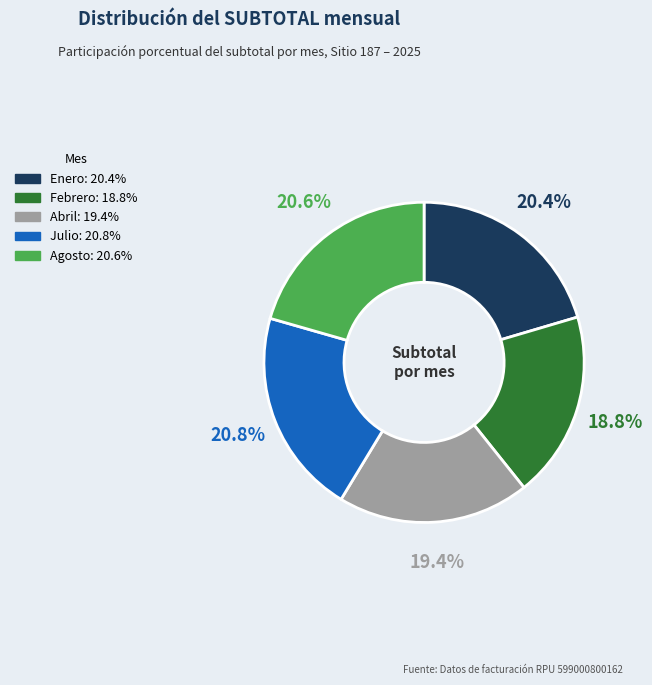

Is there a majority slice in this chart?

No